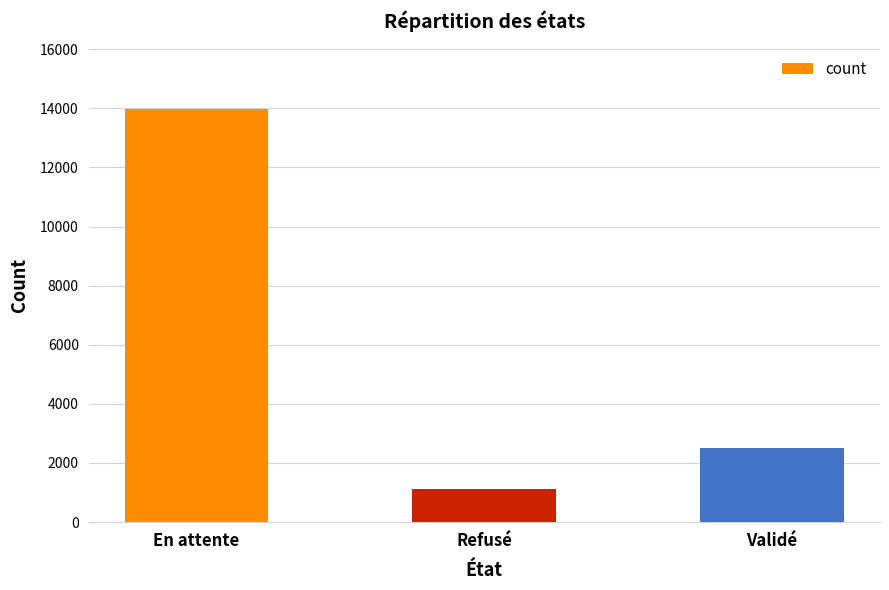

How many values are between 1136 and 13975?

3